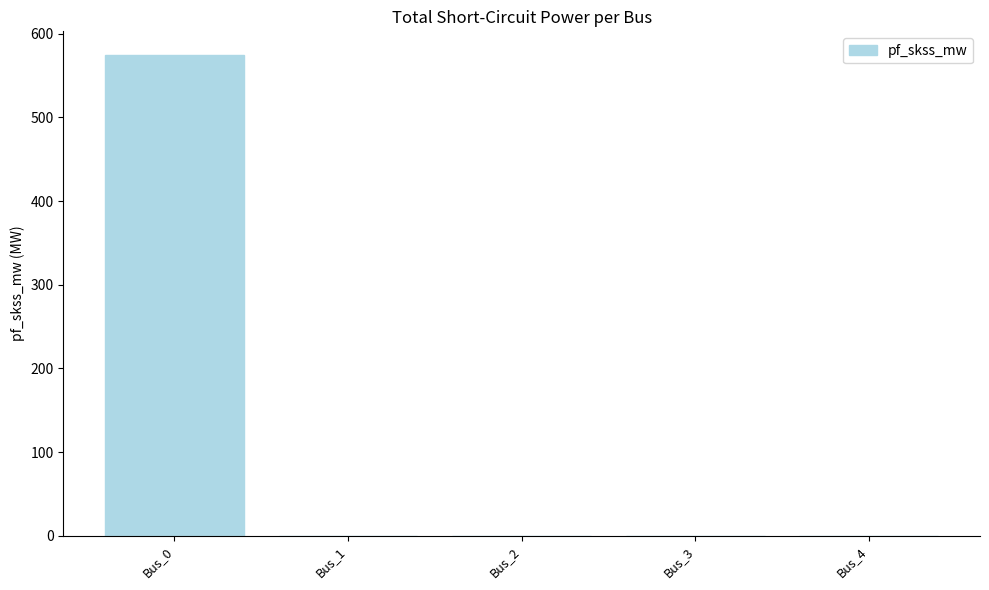

Does the chart contain stacked bars?

No